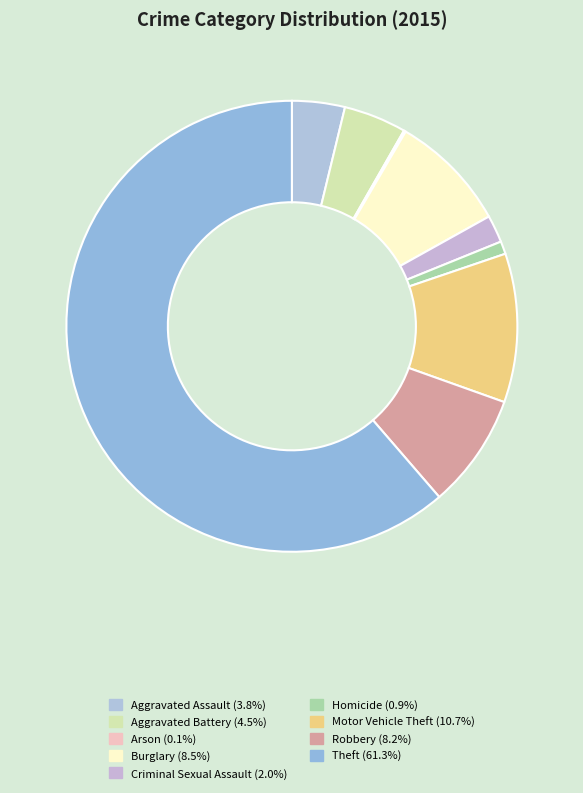

Is the sum of Criminal Sexual Assault and Homicide greater than half?

No